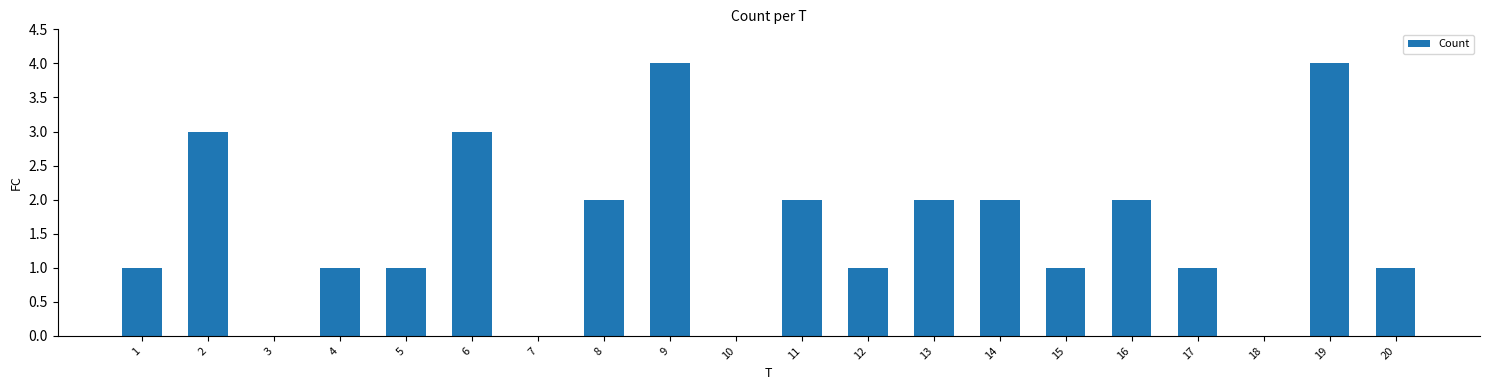

The value at 20 is 0. True or false?

False